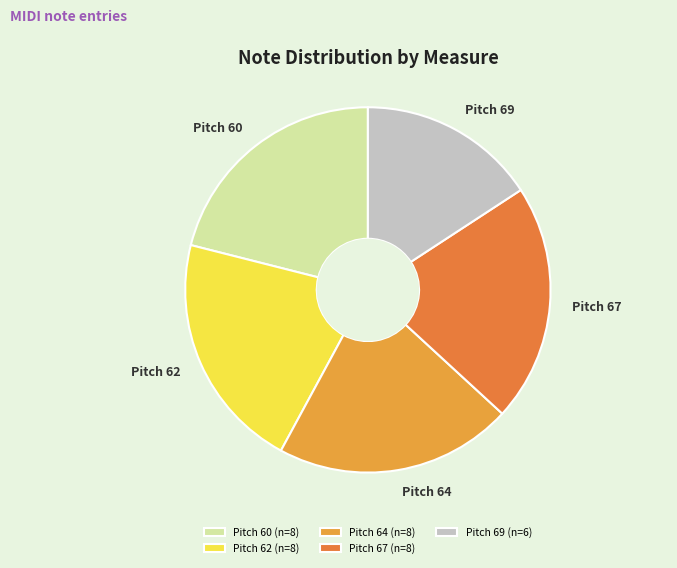

How many slices are in this pie chart?

5